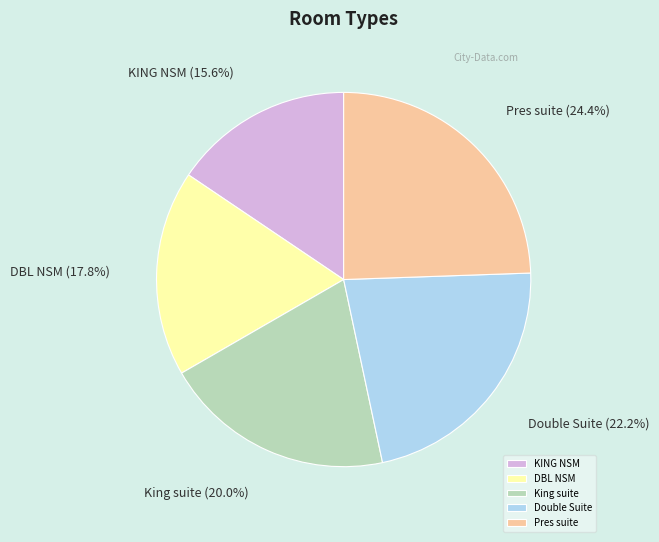

Which has a higher value, Pres suite or Double Suite?

Pres suite